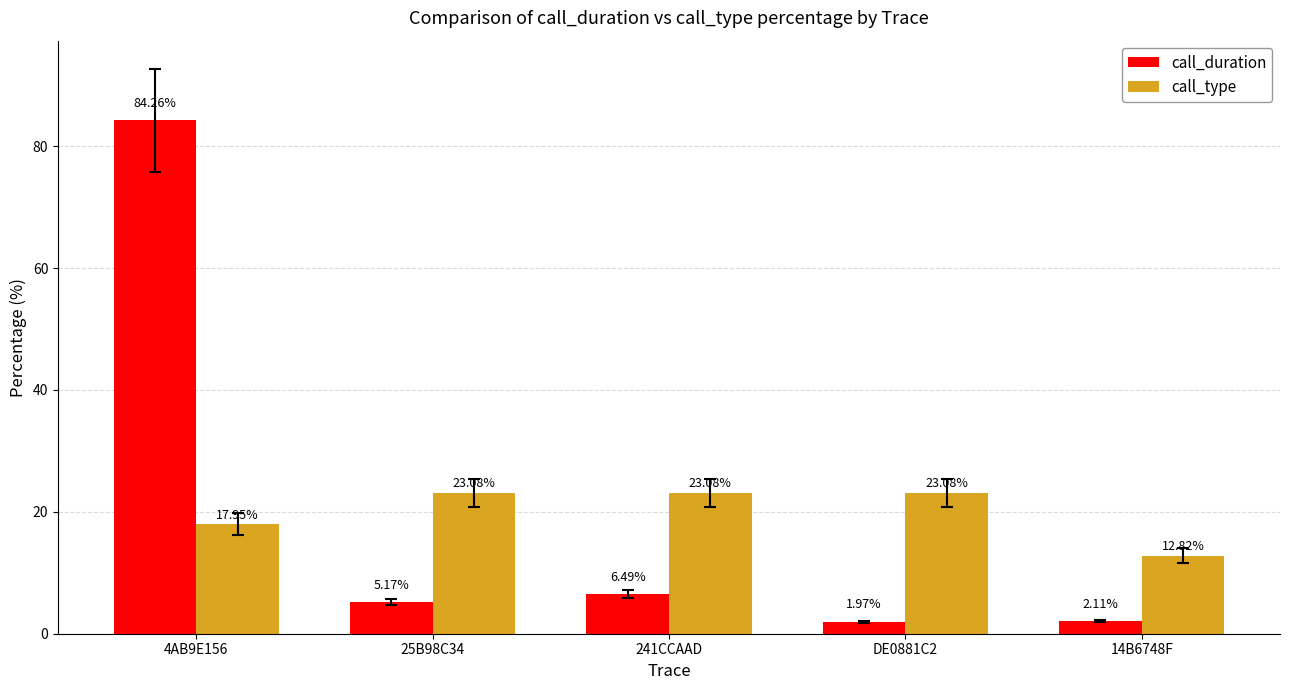

At which label does call_duration first exceed 5?

4AB9E156